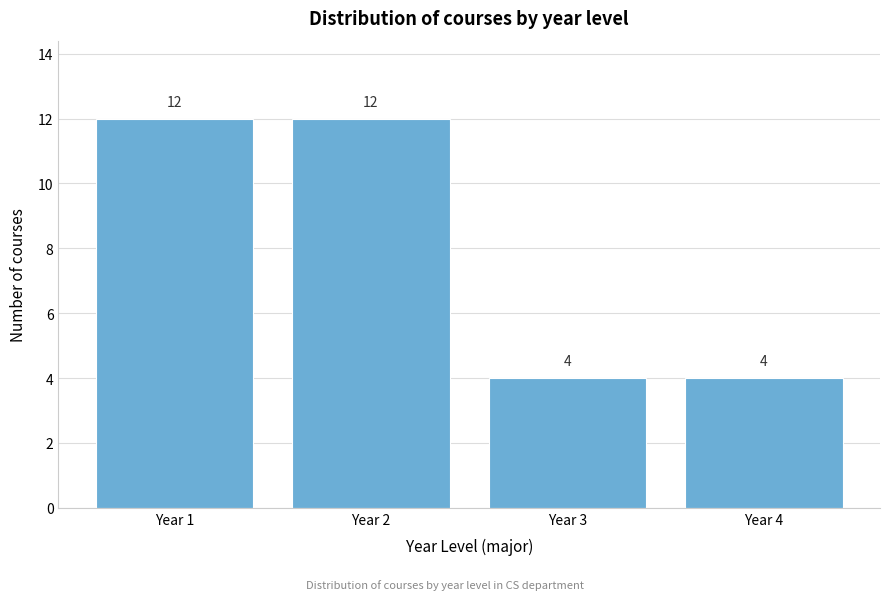

Reading left to right, transcribe all the data shown in this chart.

Year 1=12	Year 2=12	Year 3=4	Year 4=4